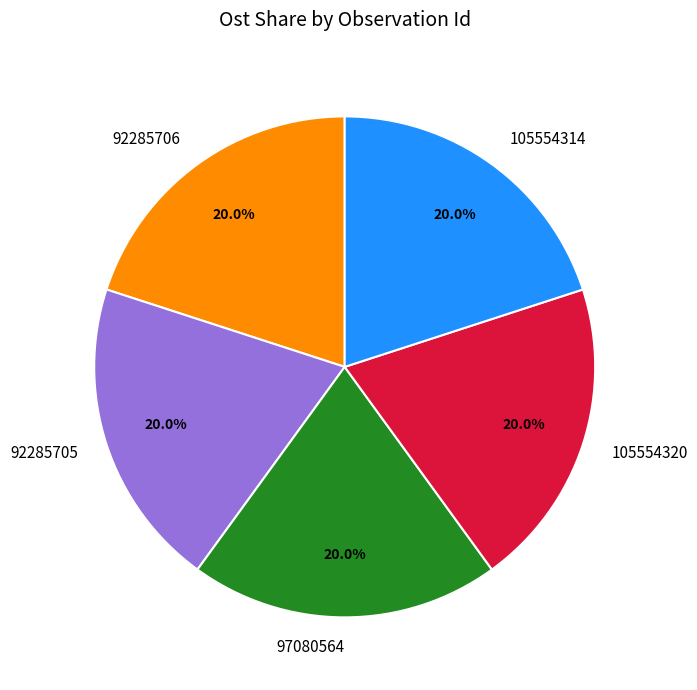

Approximately how many times larger is the value at 97080564 compared to 92285706?

1.0